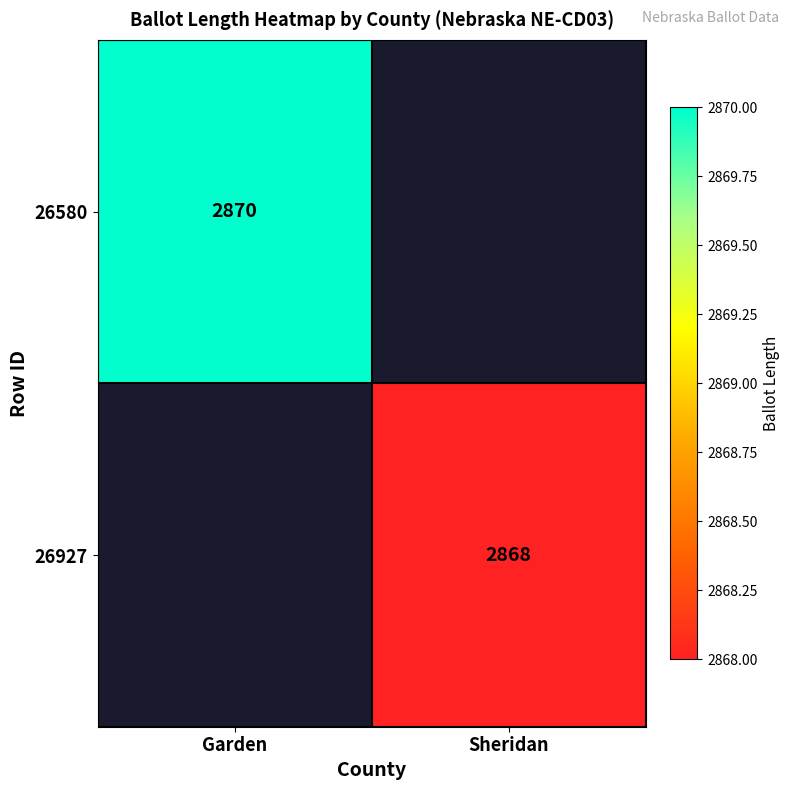

Is it true that 26580 equals 2870 at Garden?

True